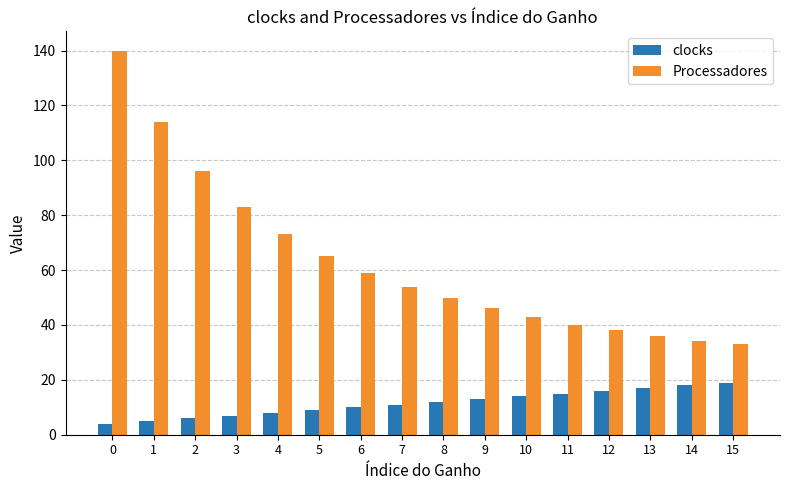

Reading right to left, list all the values displayed in this chart.

clocks: 15=19	14=18	13=17	12=16	11=15	10=14	9=13	8=12	7=11	6=10	5=9	4=8	3=7	2=6	1=5	0=4
Processadores: 15=33	14=34	13=36	12=38	11=40	10=43	9=46	8=50	7=54	6=59	5=65	4=73	3=83	2=96	1=114	0=140